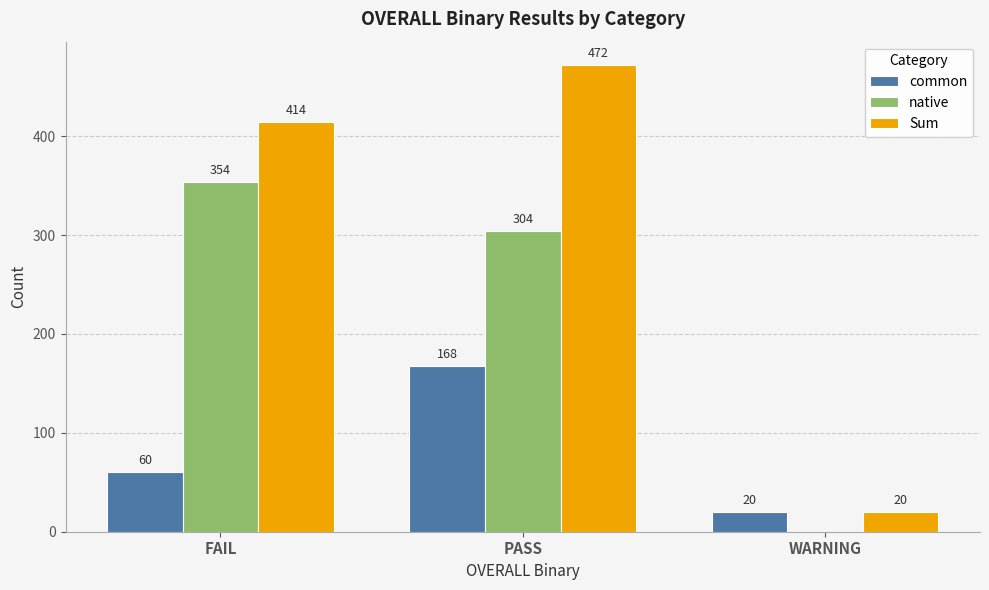

Is the value of Sum at FAIL greater than the value of native at FAIL?

Yes